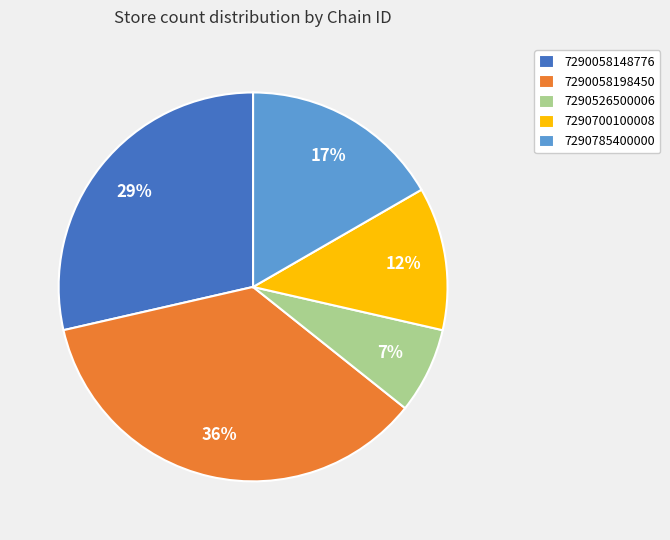

Does 7290700100008 account for over 50% of the chart?

No